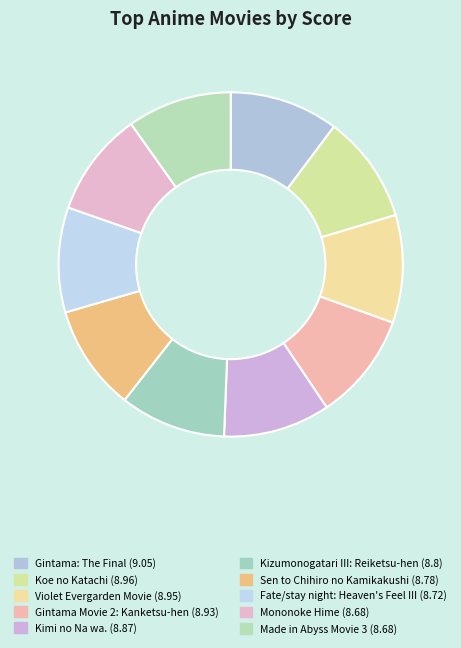

How many slices are in this pie chart?

10